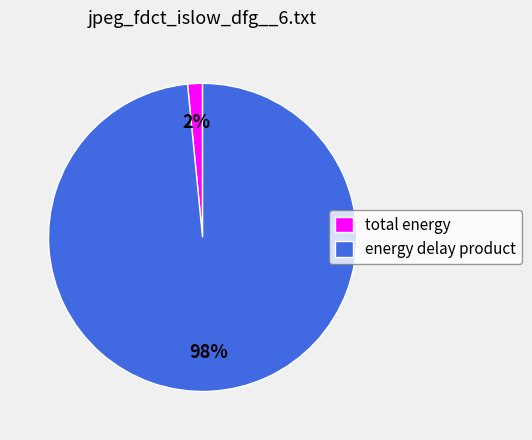

Rank the categories by value from lowest to highest.

total energy, energy delay product